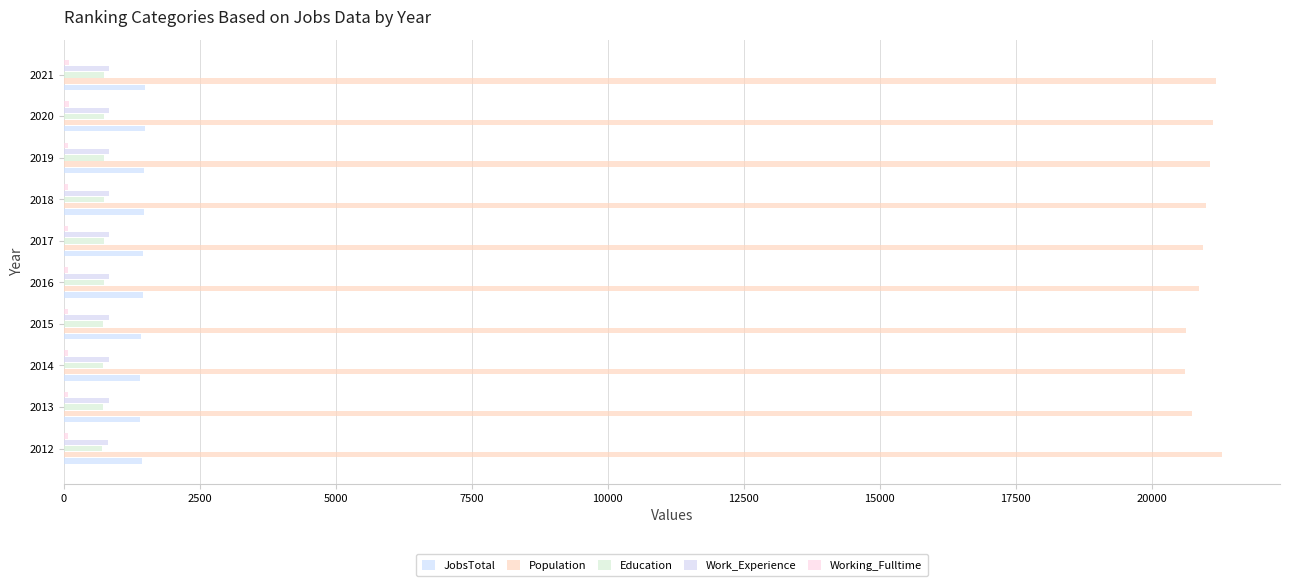

Rank the series by their maximum value, from lowest to highest.

Working_Fulltime, Education, Work_Experience, JobsTotal, Population